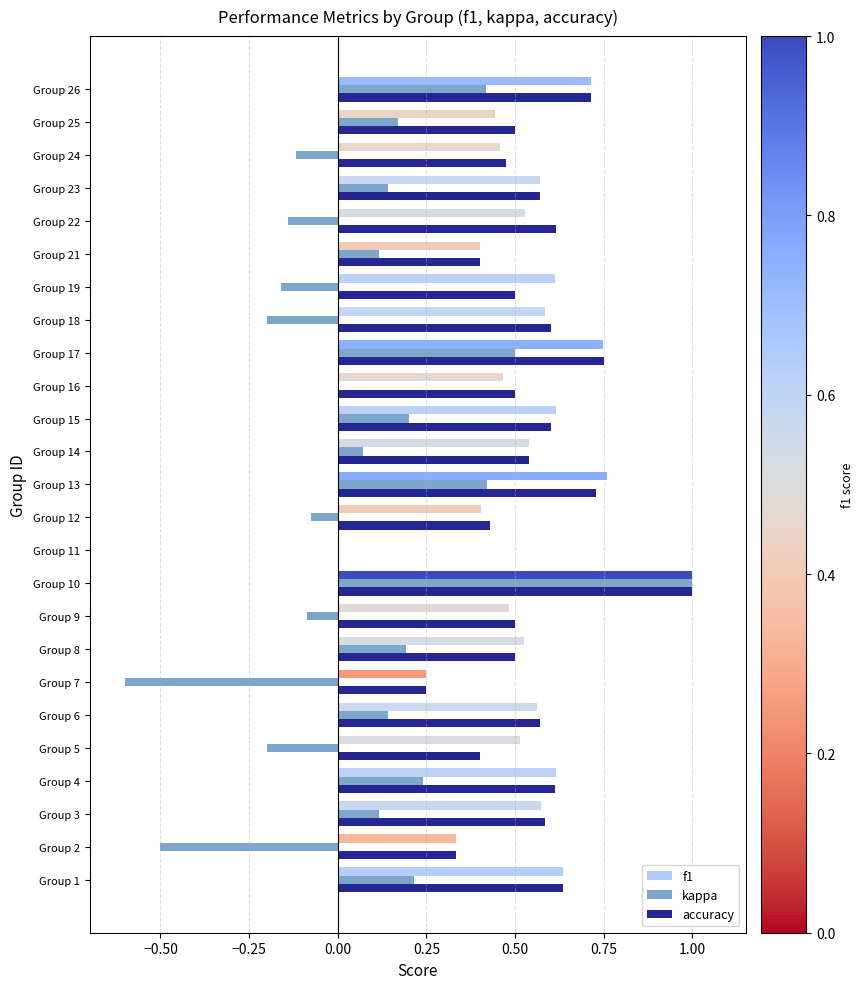

What is the sum of the accuracy values at Group 6 and Group 8?

1.1